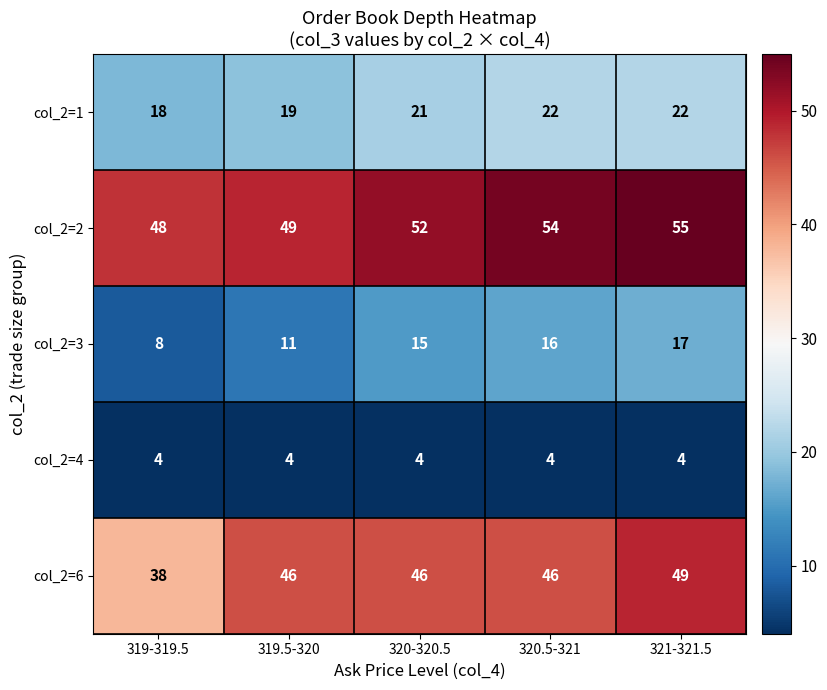

At how many categories does at least one series exceed 44?

5